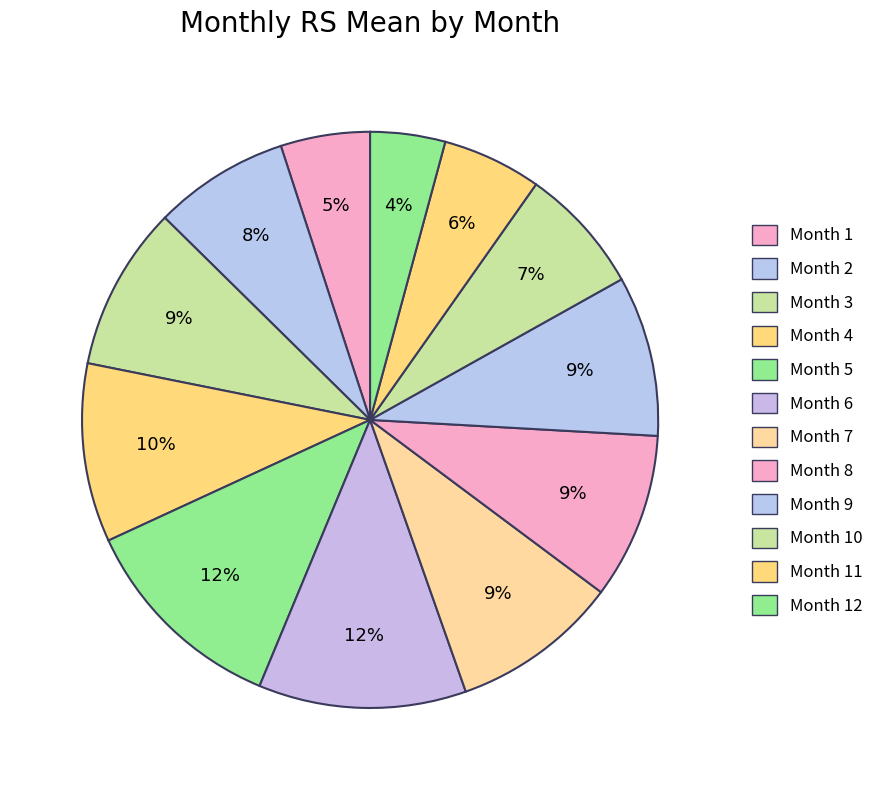

Count the number of slices in the pie.

12